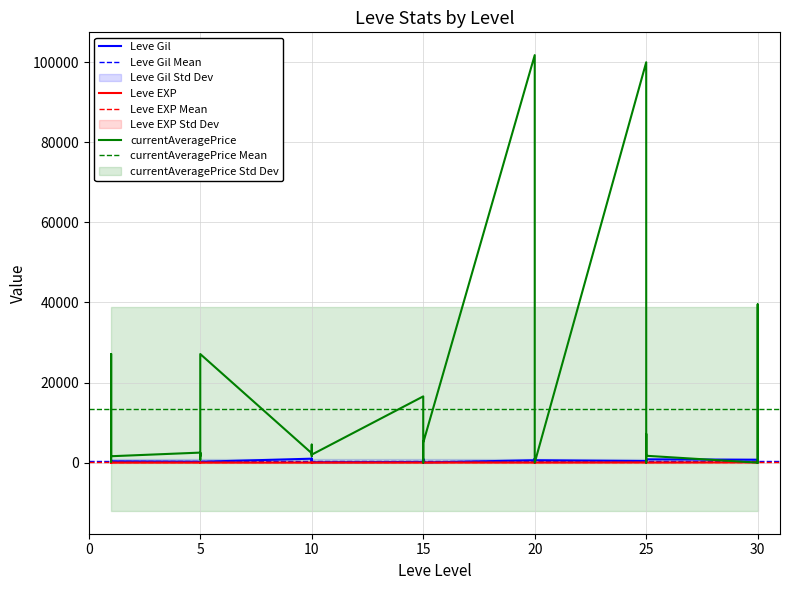

Reading left to right, extract all data points from this chart.

Leve Gil: 160	114	115	690	690	330	220	110	220	220	220	220	990	430	990	990	990	90	170	910	170	40	910	40	600	960	600	600	960	600	390	820	830	200	200	830	730	220	640	220
Leve EXP: 1	630	630	1	1	1	5	4	5	5	5	5	9	8	9	9	9	13	7	18	7	13	18	13	21	12	21	21	12	21	36	30	21	47	47	21	67	52	40	52
currentAveragePrice: 27128	1735	252	1750	27119	1602	2507	1648	2417	764	2392	27127	2342	1605	4500	2393	2419	2000	16547	0	0	0	0	4980	101785	67200	58245	1099	405	0	100000	26049	0	0	7185	1716	0	0	39529	0